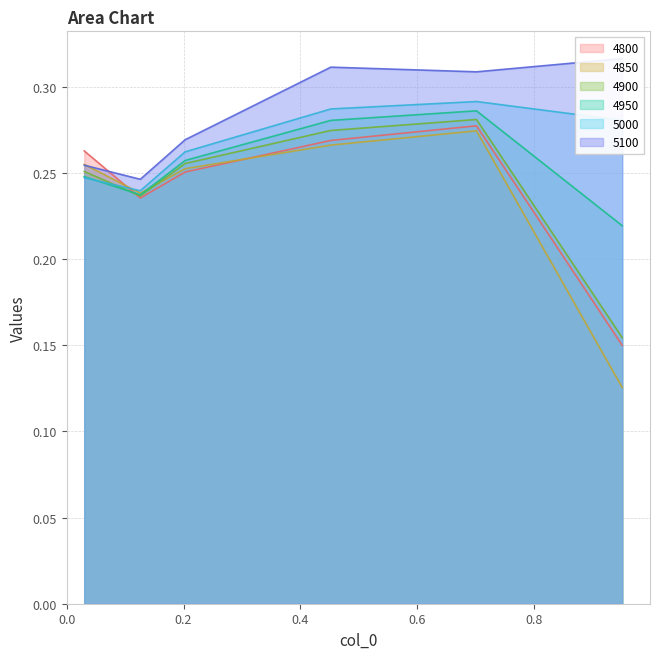

Reading left to right, what are all the values shown in this chart?

4800: 0.03013698630136986=0.3	0.126027397260274=0.2	0.2027397260273973=0.3	0.4520547945205479=0.3	0.7013698630136986=0.3	0.9506849315068493=0.1
4850: 0.03013698630136986=0.3	0.126027397260274=0.2	0.2027397260273973=0.3	0.4520547945205479=0.3	0.7013698630136986=0.3	0.9506849315068493=0.1
4900: 0.03013698630136986=0.3	0.126027397260274=0.2	0.2027397260273973=0.3	0.4520547945205479=0.3	0.7013698630136986=0.3	0.9506849315068493=0.2
4950: 0.03013698630136986=0.2	0.126027397260274=0.2	0.2027397260273973=0.3	0.4520547945205479=0.3	0.7013698630136986=0.3	0.9506849315068493=0.2
5000: 0.03013698630136986=0.2	0.126027397260274=0.2	0.2027397260273973=0.3	0.4520547945205479=0.3	0.7013698630136986=0.3	0.9506849315068493=0.3
5100: 0.03013698630136986=0.3	0.126027397260274=0.2	0.2027397260273973=0.3	0.4520547945205479=0.3	0.7013698630136986=0.3	0.9506849315068493=0.3